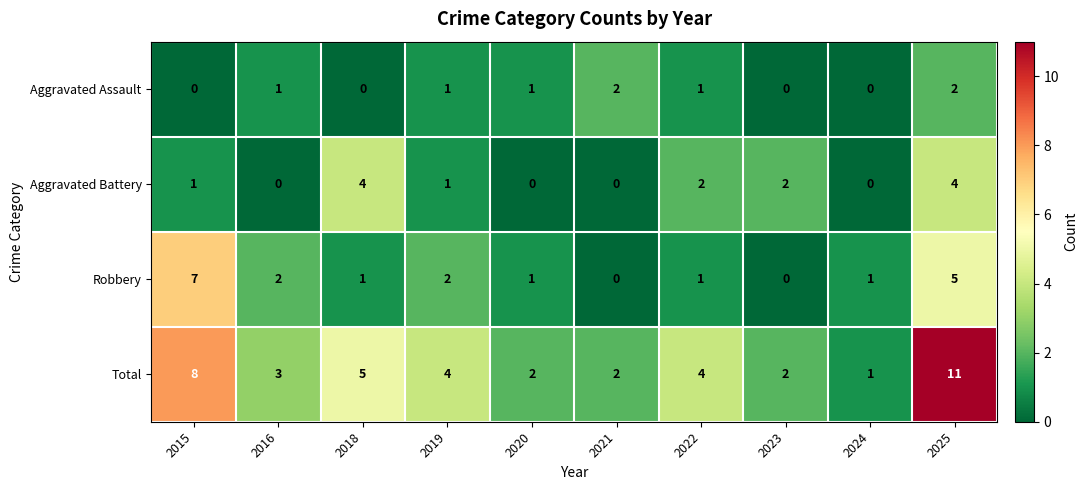

At 2015, list the series in order from smallest to largest.

Aggravated Assault, Aggravated Battery, Robbery, Total